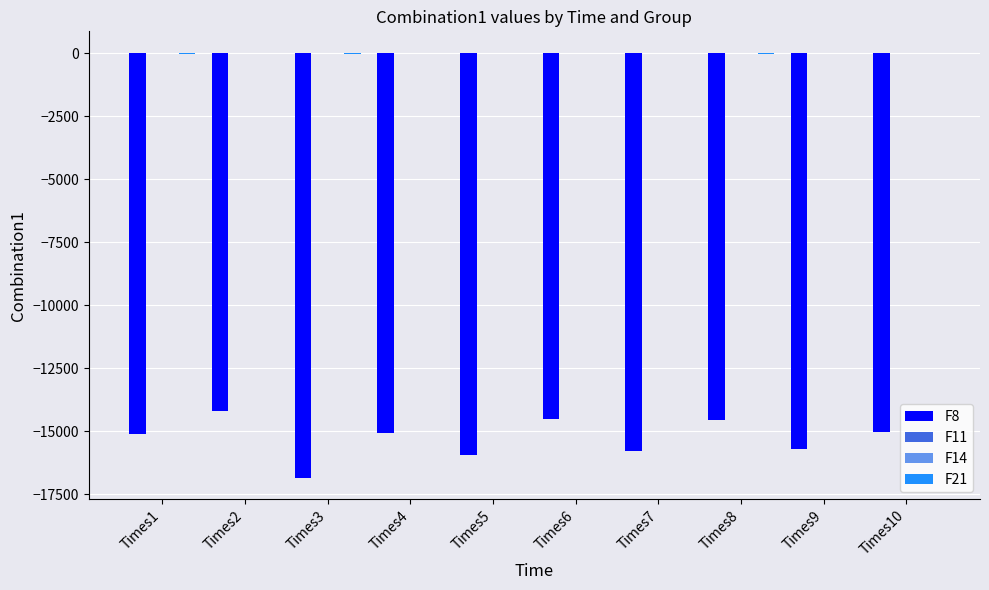

What is the difference between the F11 values at Times8 and Times9?

14.7